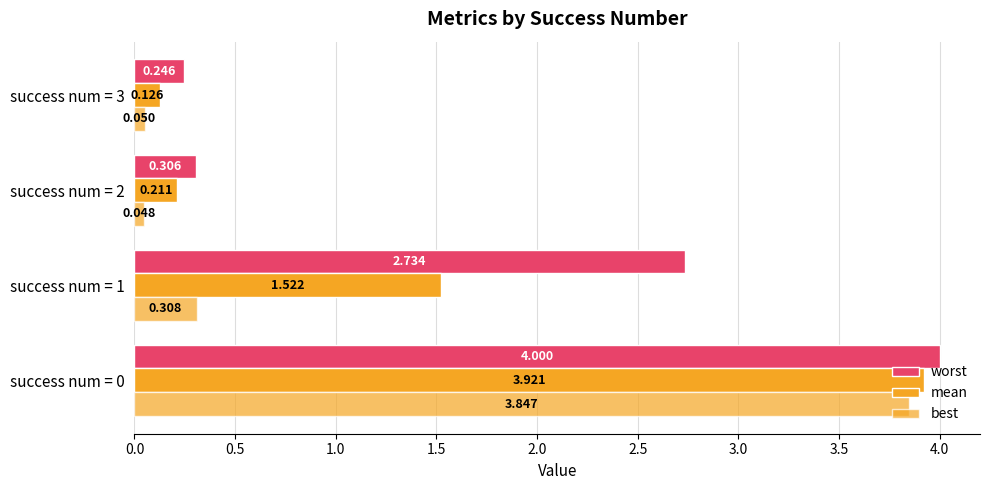

What position from the right is 1.0?

2